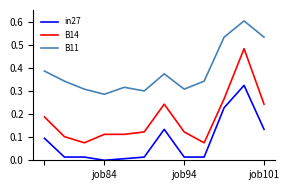

Which series has the largest total across all categories?

B11